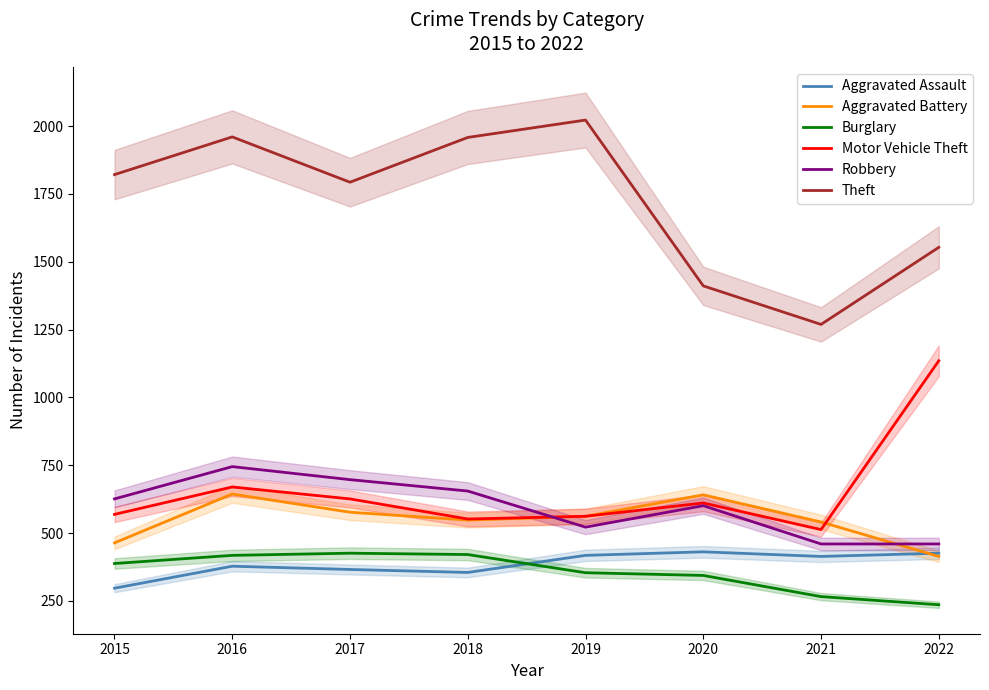

Which series has the widest spread of values?

Theft